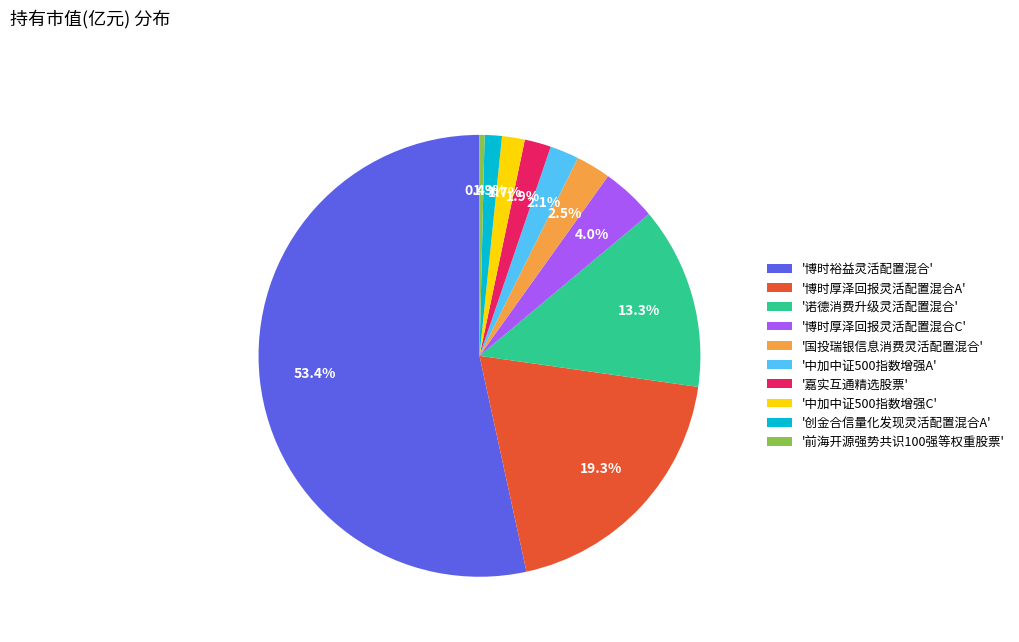

What is the smallest slice in the pie chart?

'前海开源强势共识100强等权重股票'